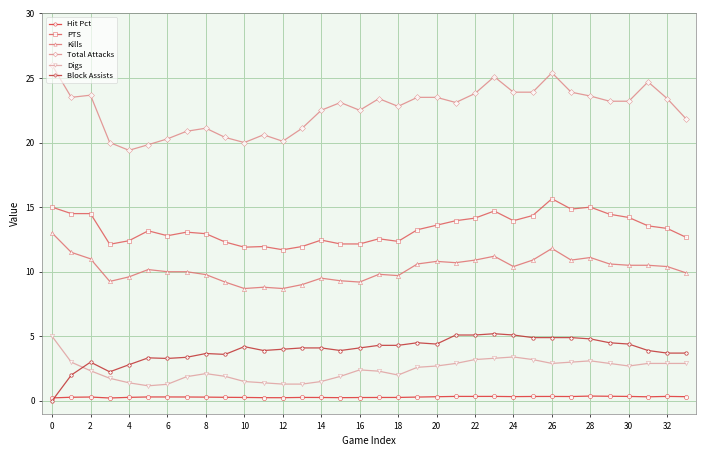

What is the greatest value displayed?

26.0